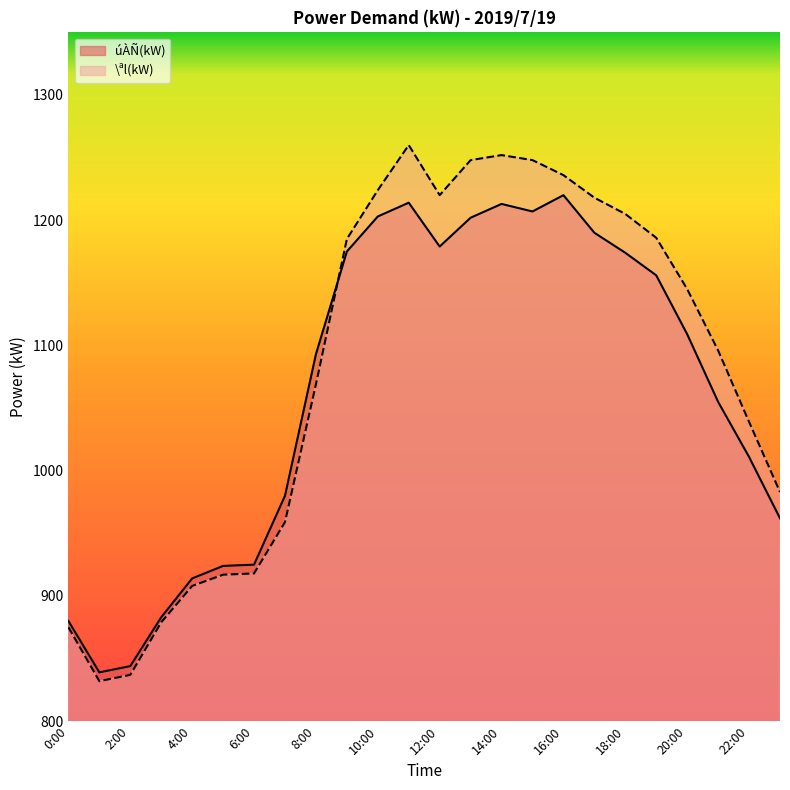

The value of \ªl(kW) at 1:00 is 1291. True or false?

False